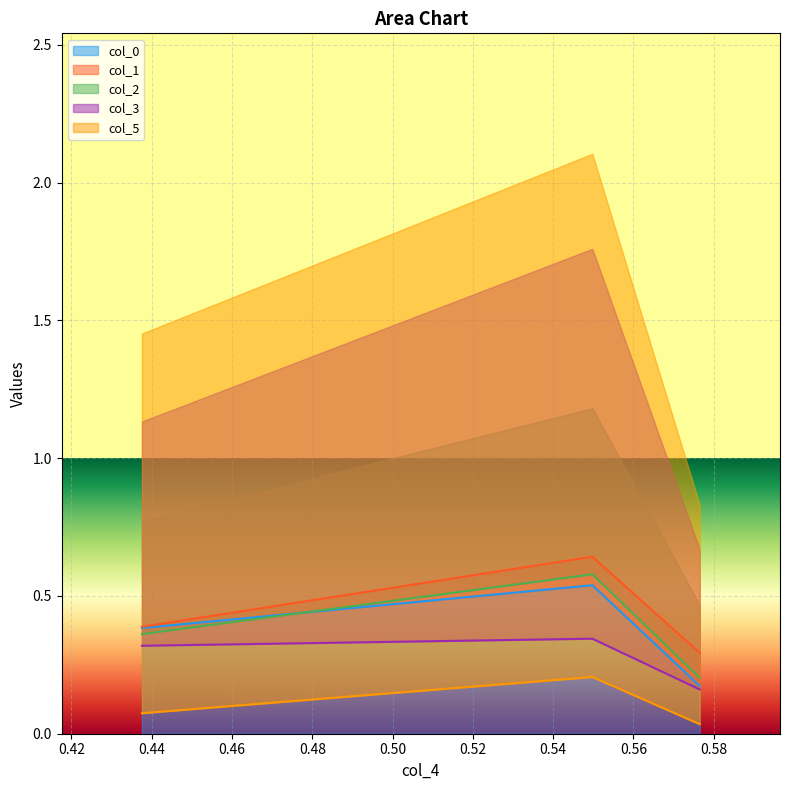

Is the value of col_1 at 0 greater than the value of col_0 at 0?

Yes